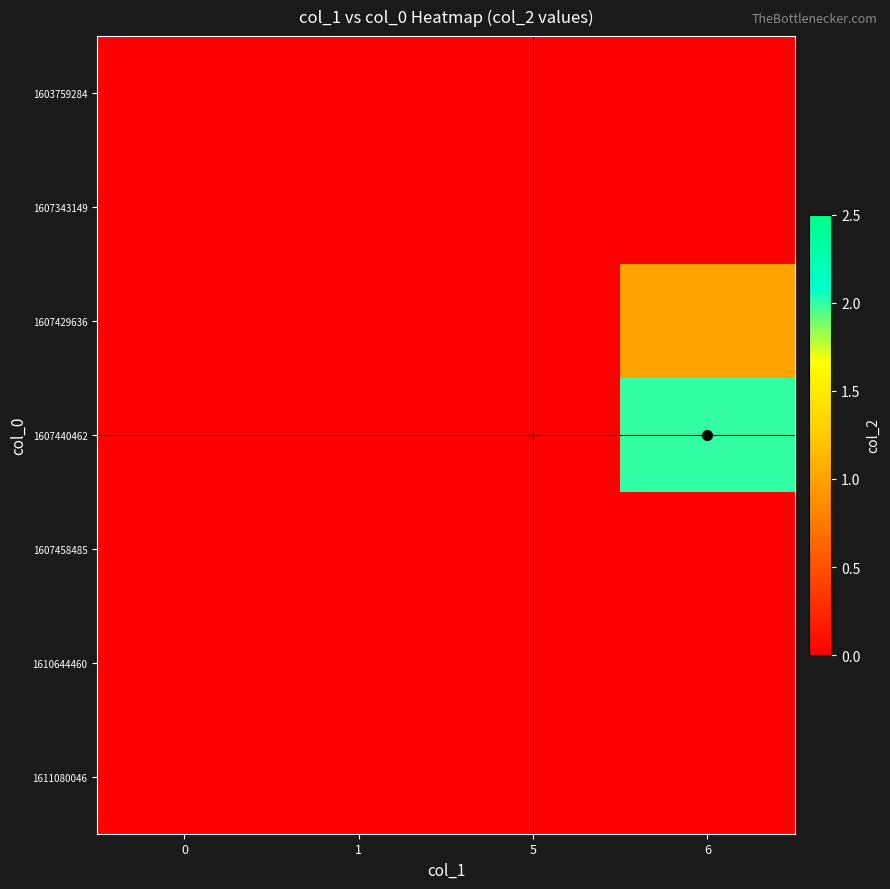

At 5, list the series in order from smallest to largest.

1603759284, 1607343149, 1607429636, 1607440462, 1607458485, 1610644460, 1611080046